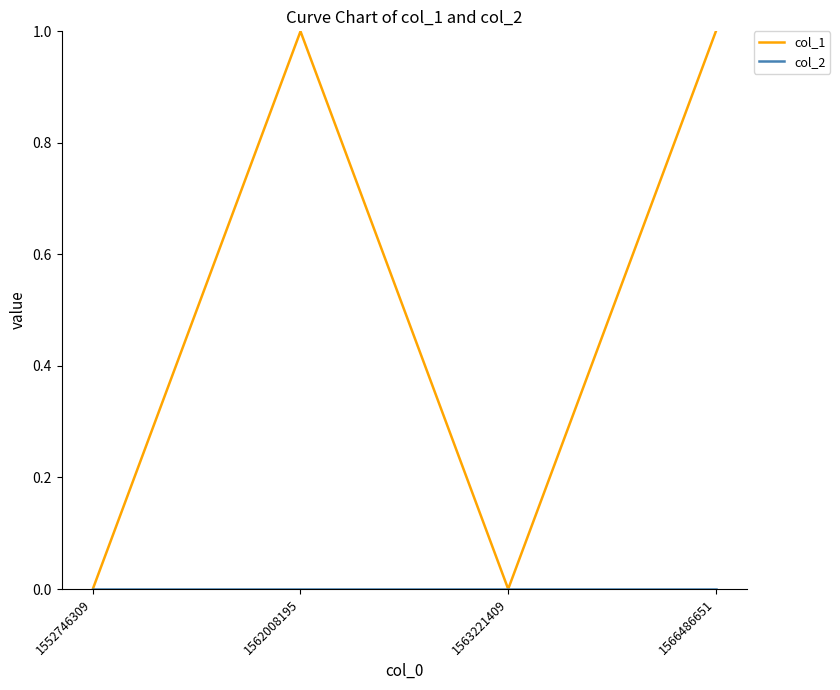

Which series has the widest spread of values?

col_1